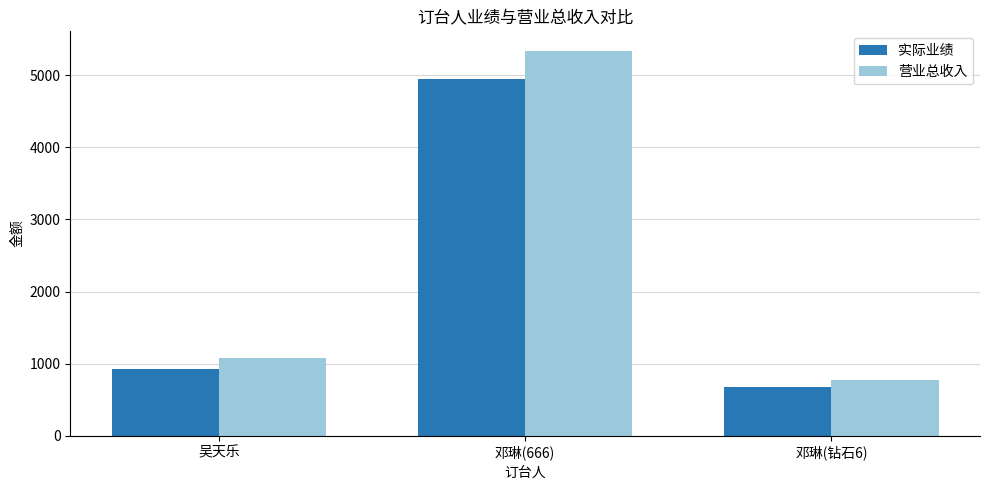

Does the chart contain any negative values?

No